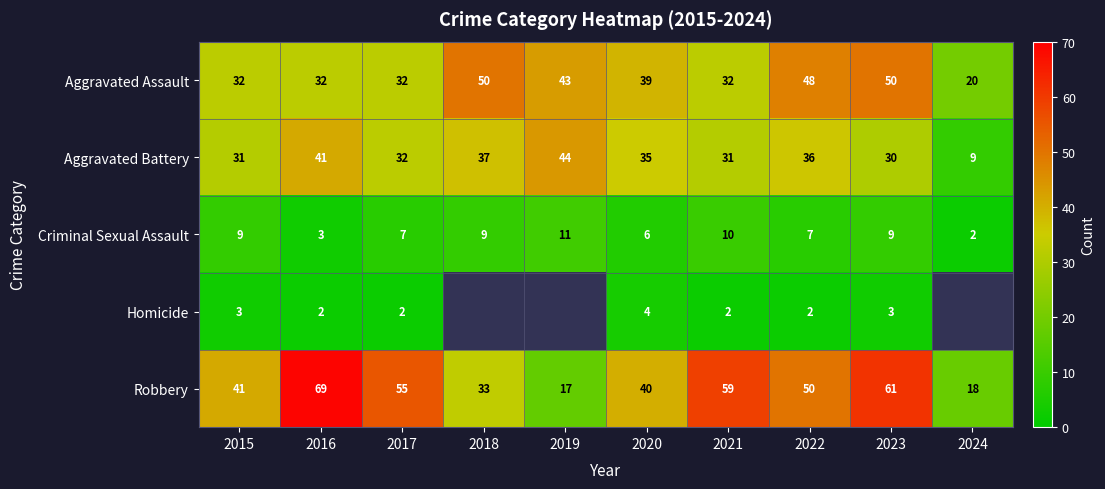

At which category is the sum across all series the highest?

2023